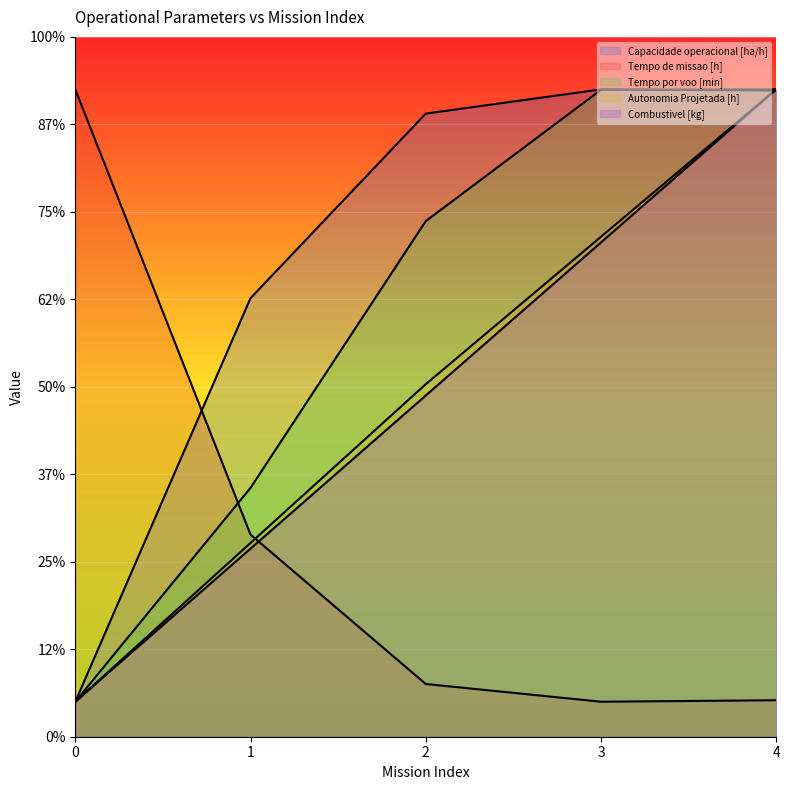

Which series changed the most between 0 and 1?

Tempo de missao [h]